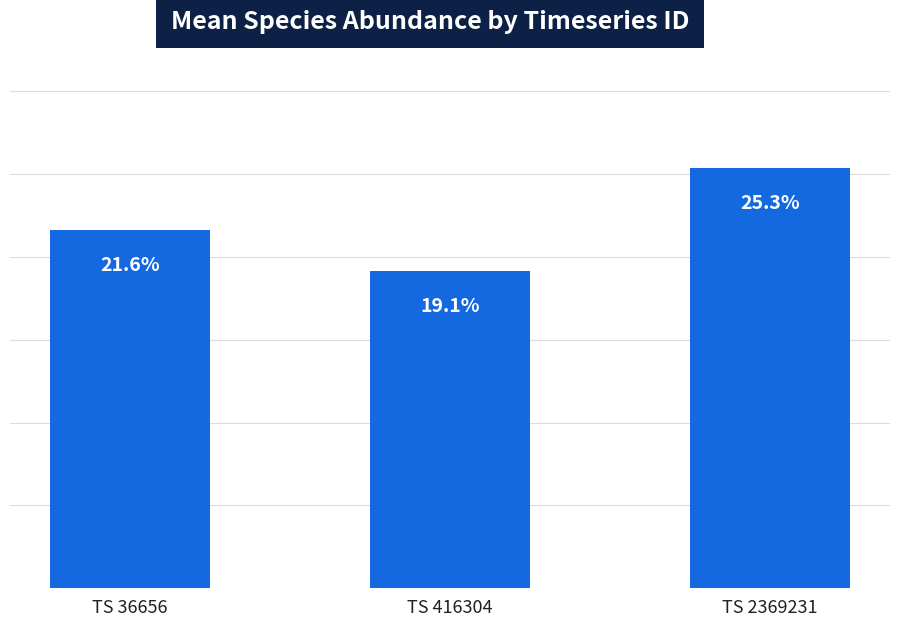

What value does the data have at TS 416304?

0.2